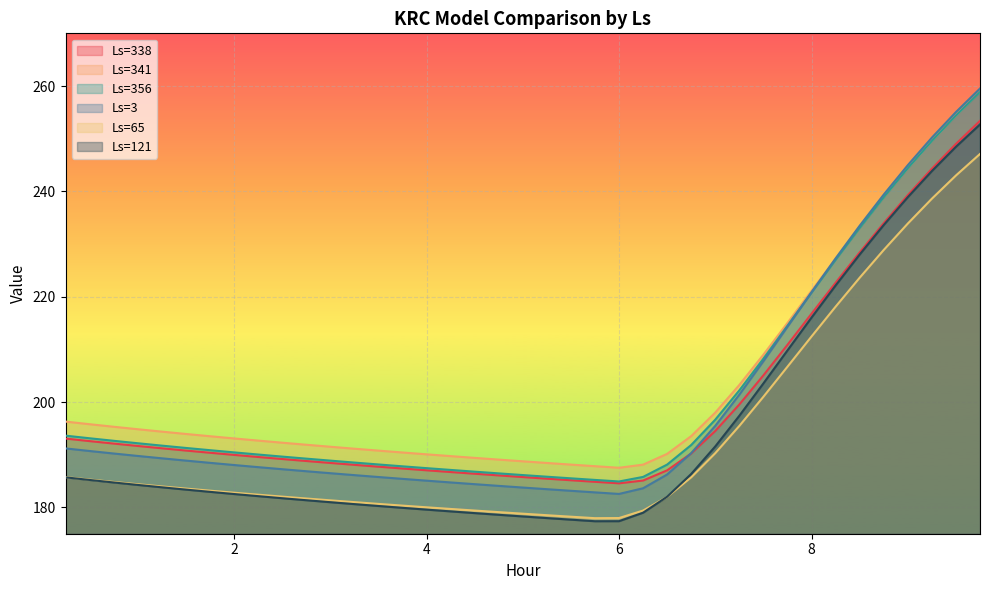

True or false: Ls=3 has more than 1 points higher than both neighbors.

False